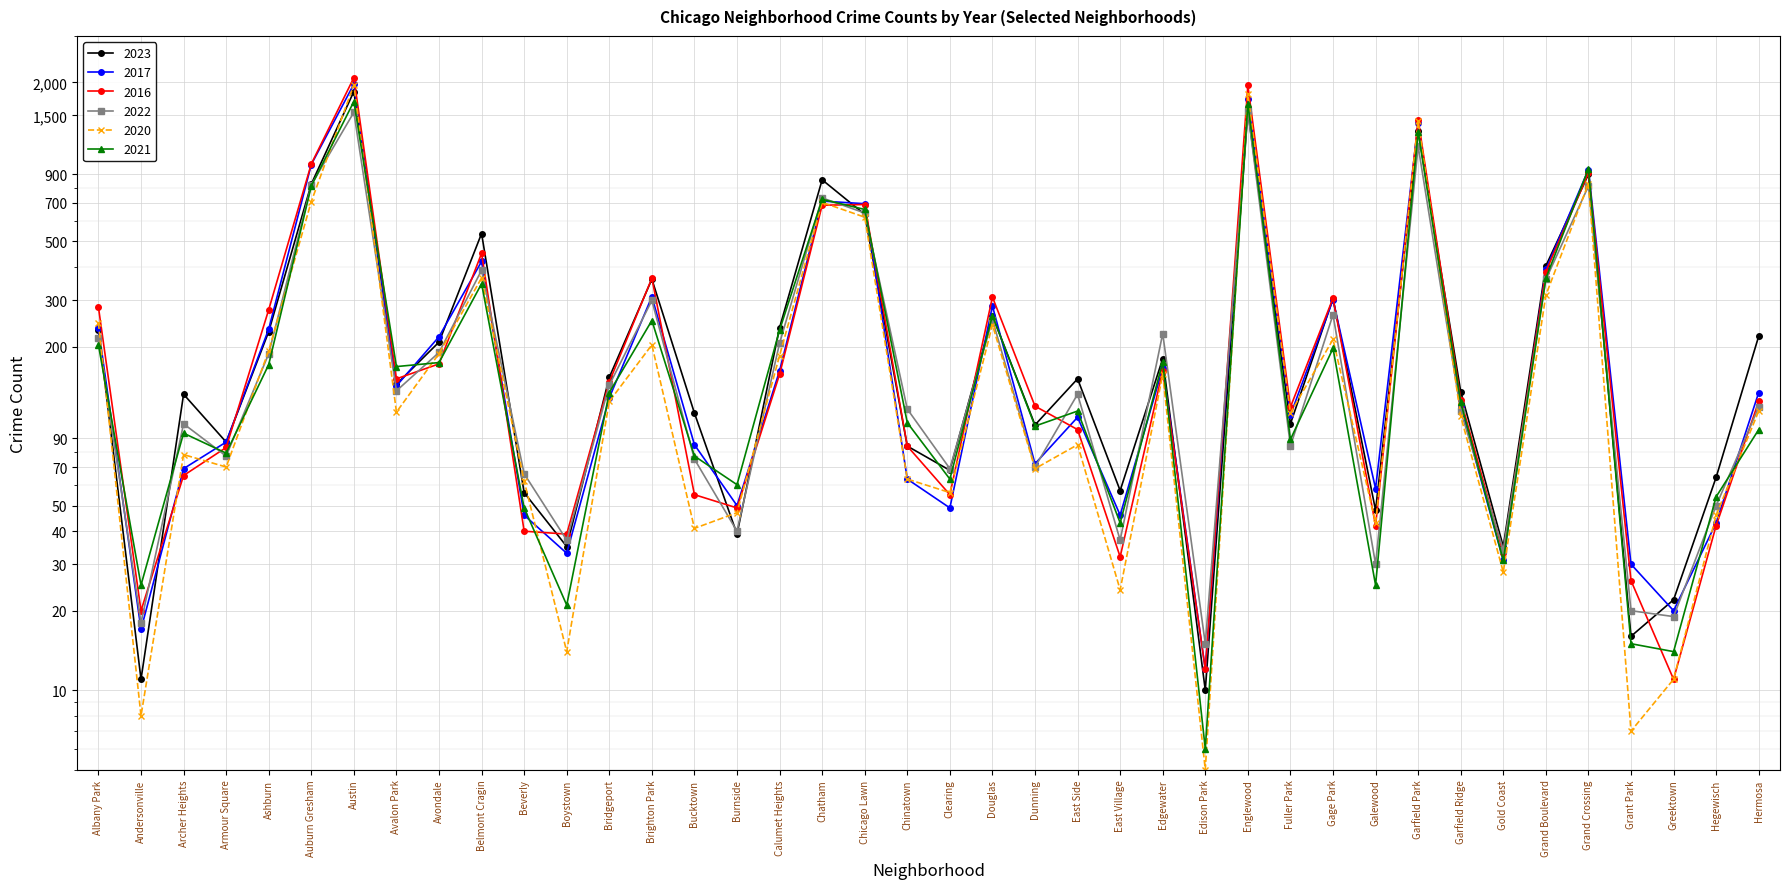

Reading right to left, transcribe all the data shown in this chart.

2023: 219	64	22	16	898	404	35	135	1313	48	304	102	1553	10	180	57	151	101	262	68	84	633	856	236	39	112	360	153	35	56	536	208	144	1848	825	228	87	132	11	232
2017: 134	43	20	30	936	392	31	119	1401	58	301	110	1726	12	166	46	108	72	285	49	63	695	711	162	50	85	309	128	33	46	420	218	142	1972	978	233	87	69	17	235
2016: 124	42	11	26	908	384	33	126	1448	42	305	118	1948	12	162	32	97	119	308	55	84	690	686	157	49	55	363	147	39	40	451	172	151	2086	983	276	83	65	20	282
2022: 118	50	19	20	810	359	34	114	1147	30	264	84	1556	15	224	37	132	70	253	69	116	641	731	206	40	75	299	143	37	66	389	190	136	1542	819	188	77	102	18	216
2020: 114	46	11	7	828	313	28	109	1427	43	213	112	1801	5	157	24	85	69	242	56	63	618	703	185	47	41	203	124	14	62	364	188	113	1959	708	193	70	78	8	246
2021: 97	54	14	15	942	363	31	123	1302	25	197	89	1660	6	175	43	114	100	262	63	103	661	722	231	60	77	251	134	21	49	346	174	168	1694	811	171	79	94	25	203